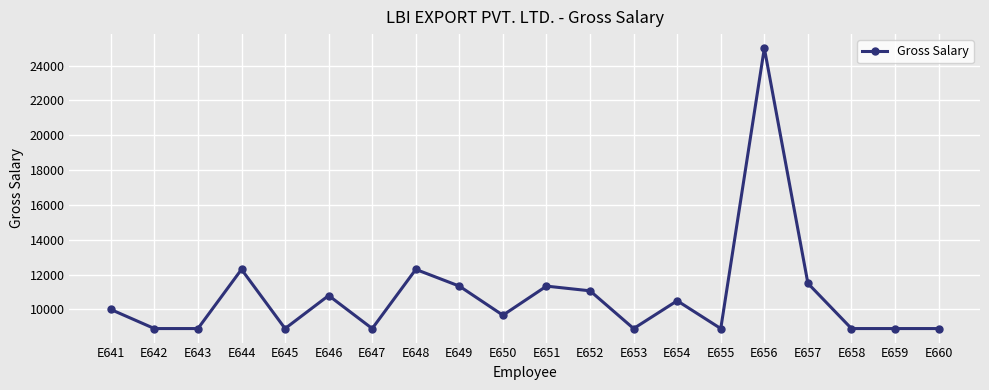

The value at E646 is 10800. True or false?

True